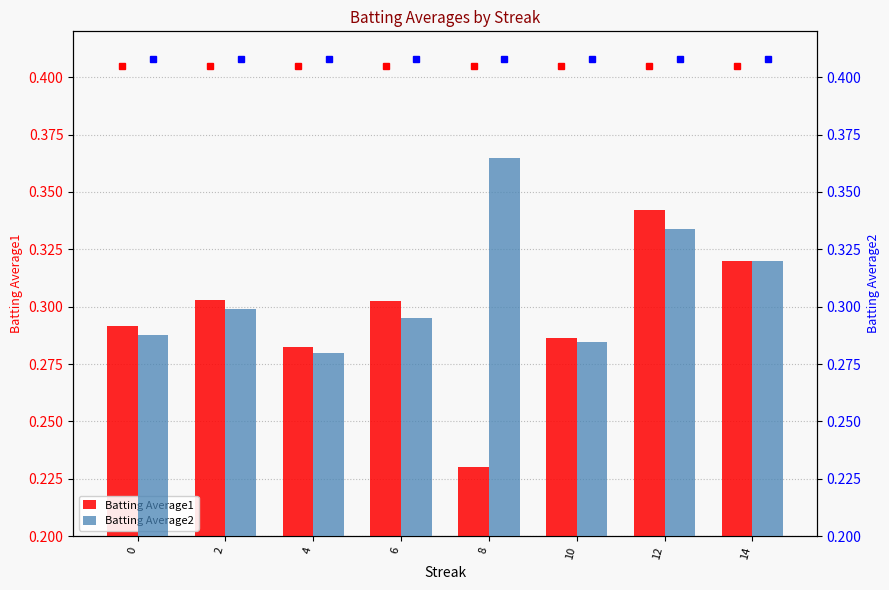

What is the difference between the maximum and minimum values in the Batting Average2 series?

0.1